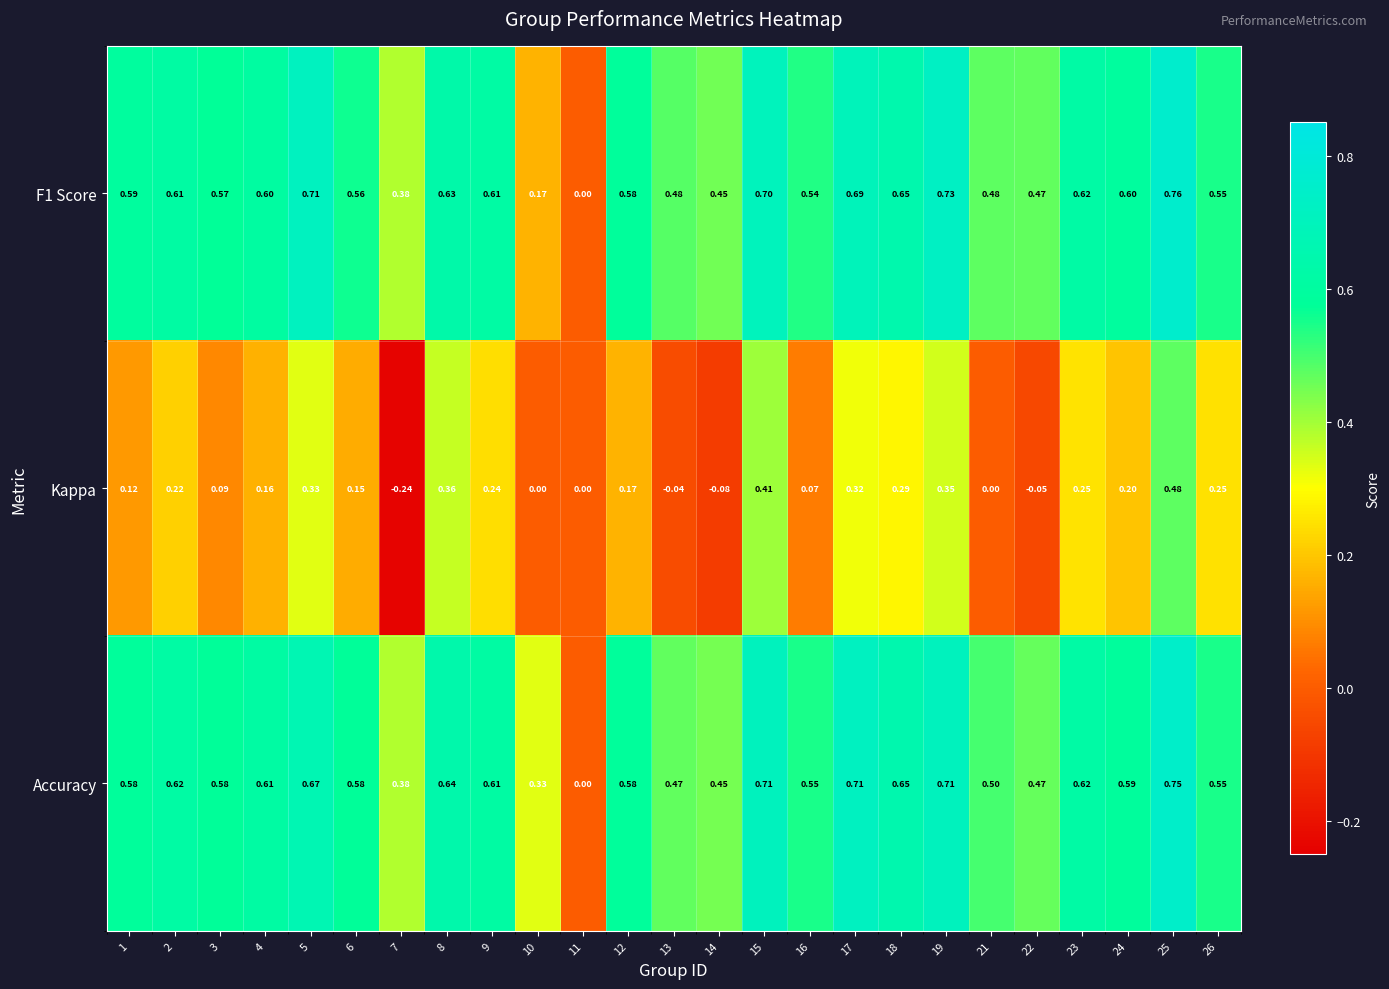

Which series changed the most between 1 and 18?

Kappa